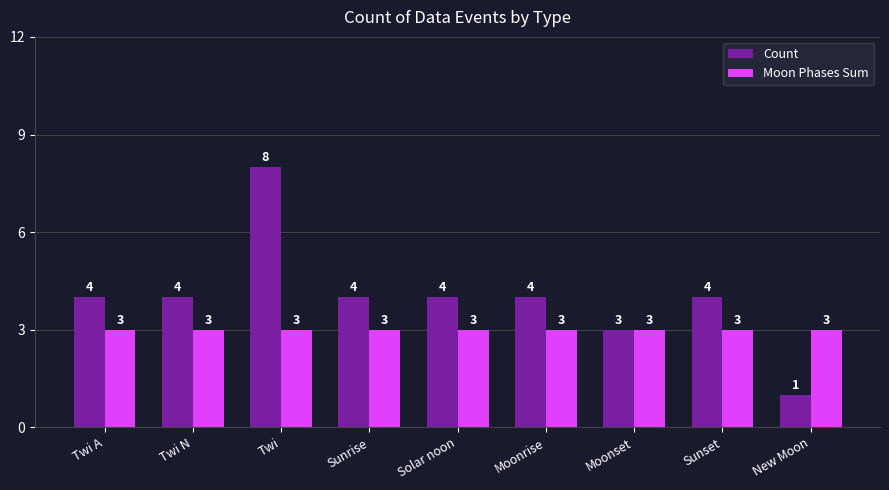

What is the minimum value shown in the chart?

1